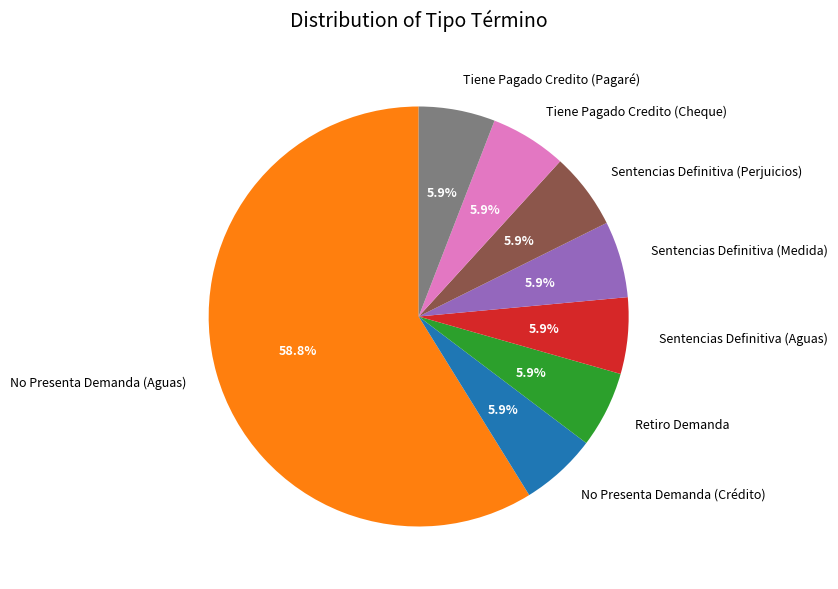

Approximately how many times larger is the value at No Presenta Demanda (Crédito) compared to Sentencias Definitiva (Medida)?

1.0